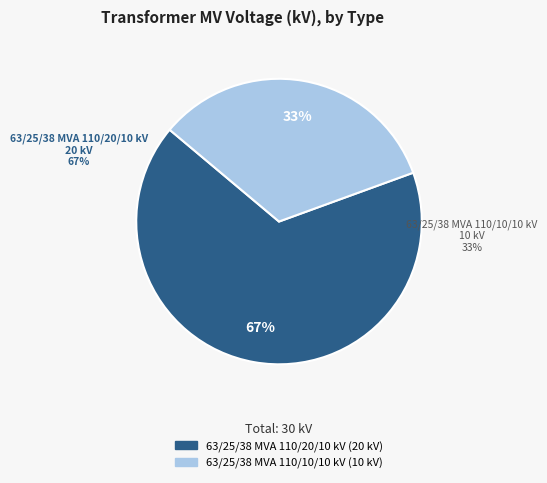

Is it true that 63/25/38 MVA 110/20/10 kV is 57% of the pie?

False